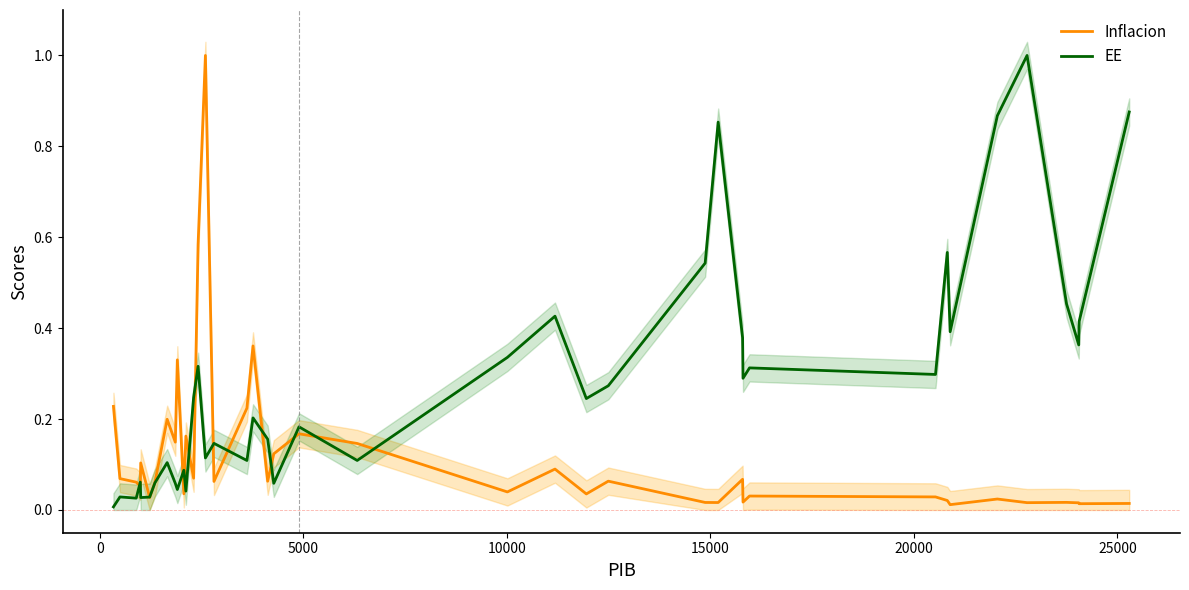

What is the maximum value for Inflacion?

1.0